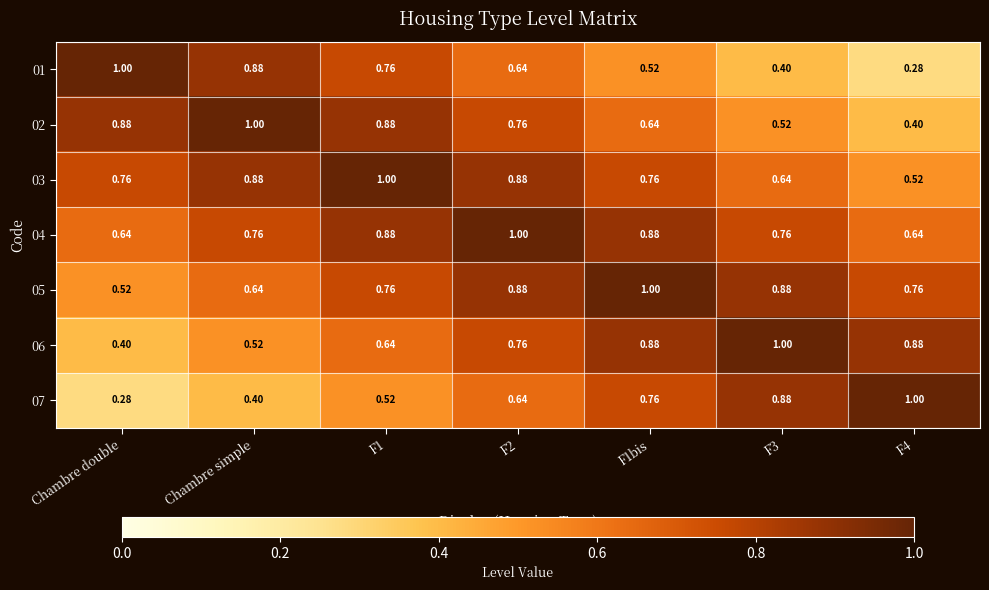

Is the value of 01 at F2 greater than the value of 06 at F1bis?

No